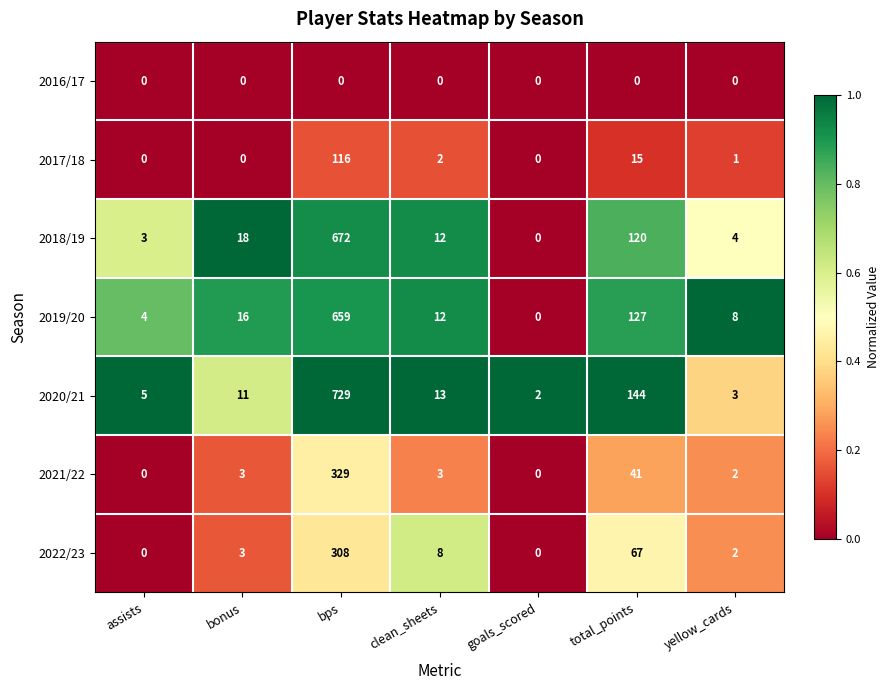

What is the greatest value displayed?

729